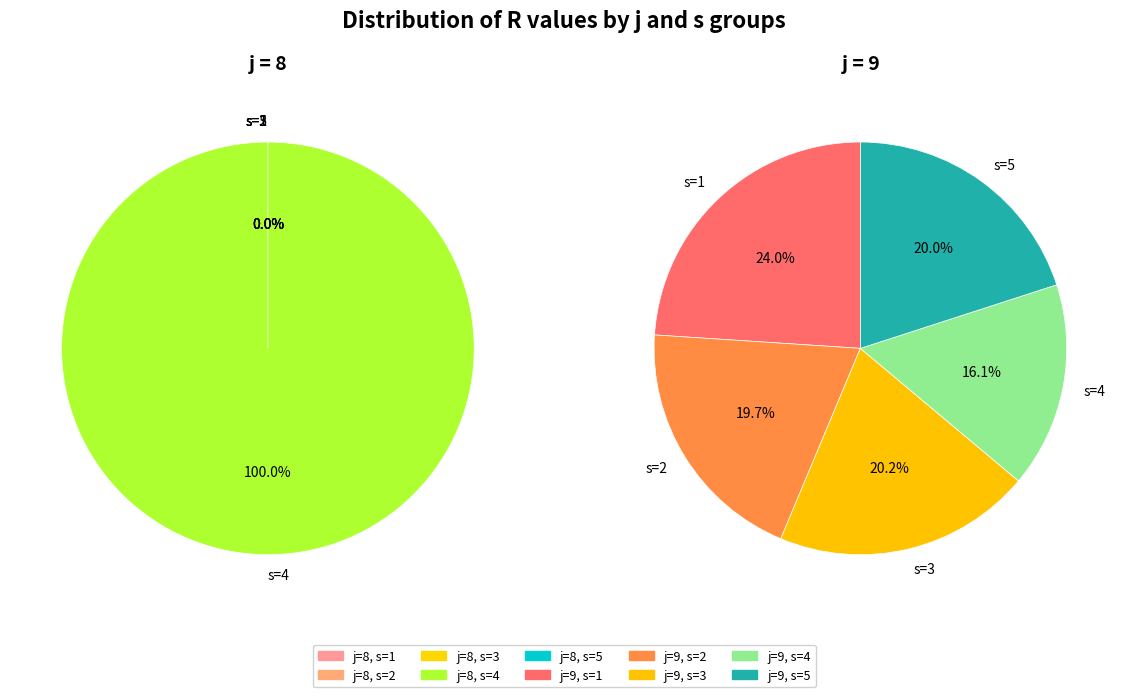

Which slice is the largest?

s=1